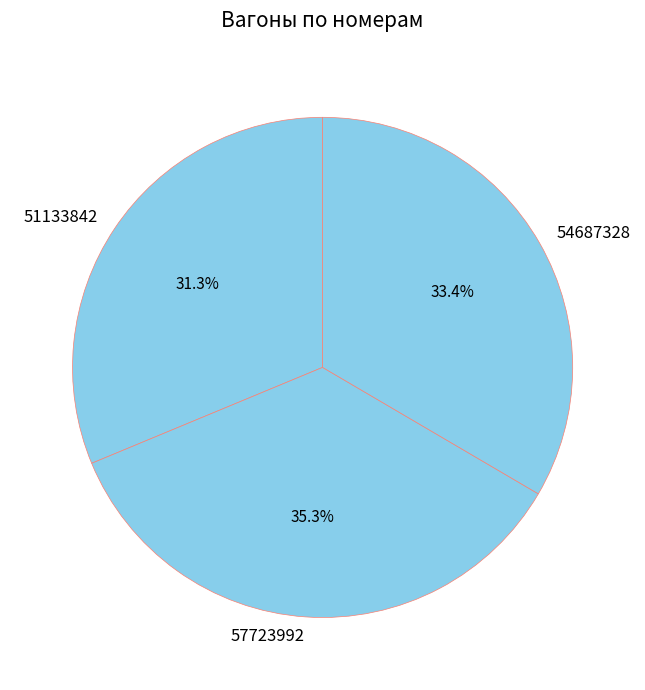

How many slices are in this pie chart?

3